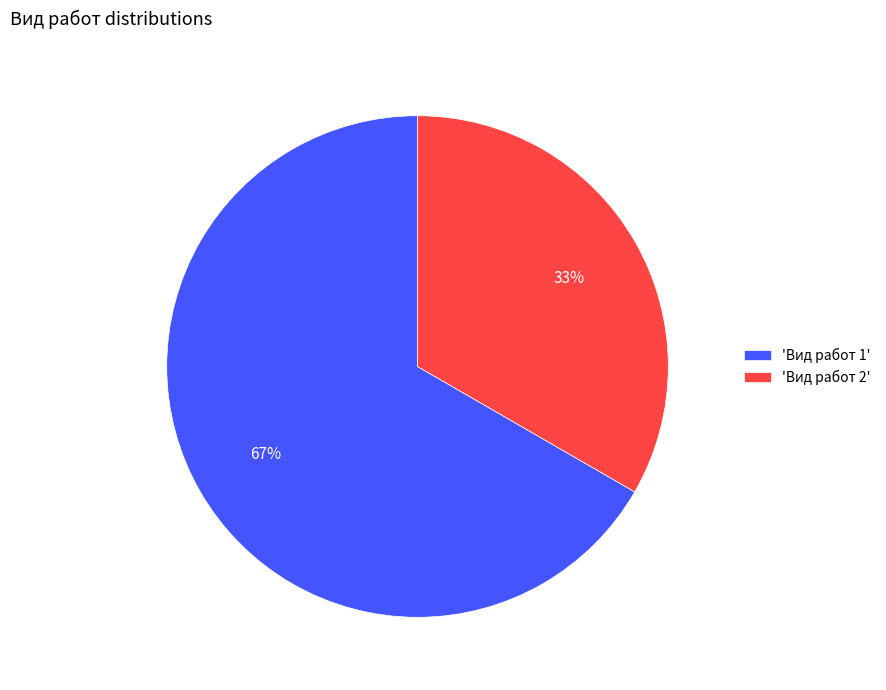

To the nearest percent, what percentage of the pie is 'Вид работ 1'?

67%